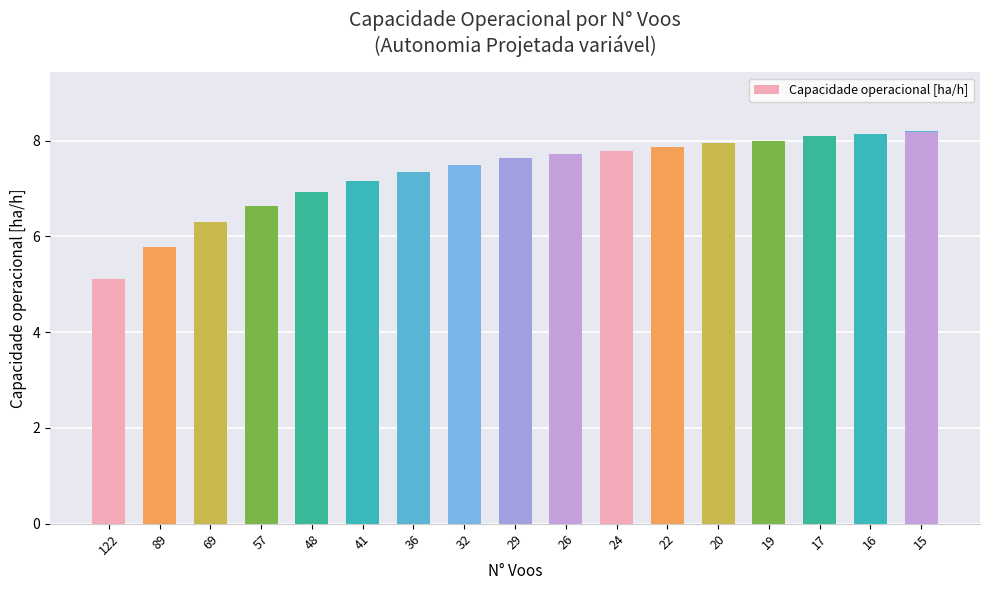

Which category has the lowest value across all series?

122